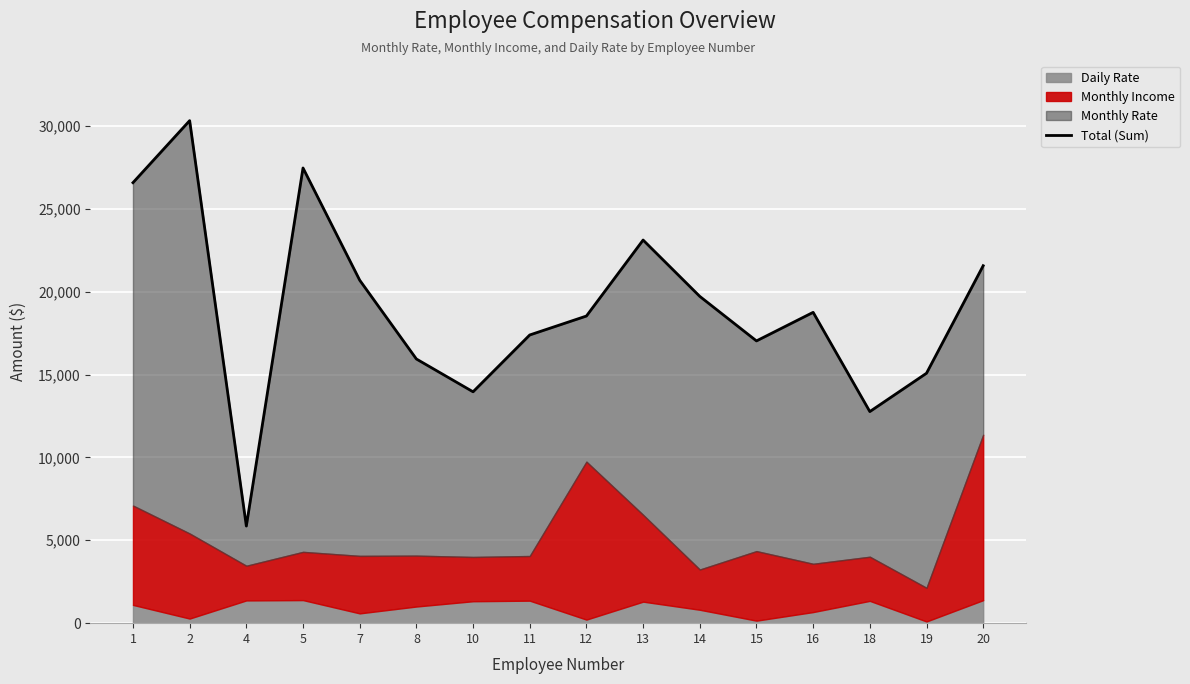

What is the difference between the maximum and minimum values?

24457